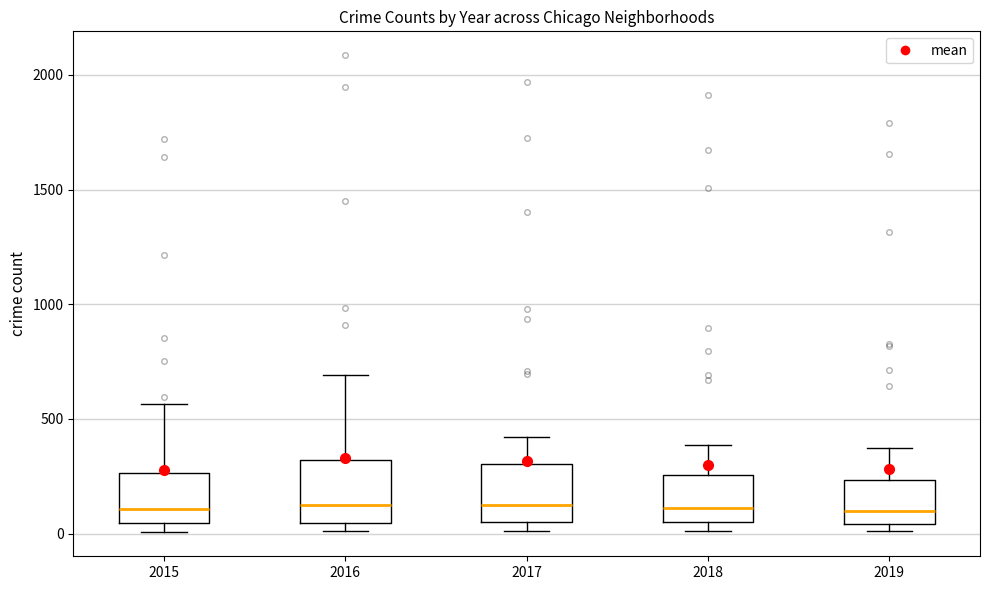

Where is the lower edge of the box at x = 2017 on the y-axis? The values are not printed on the chart, so give them approximately, as read against the axis.

50